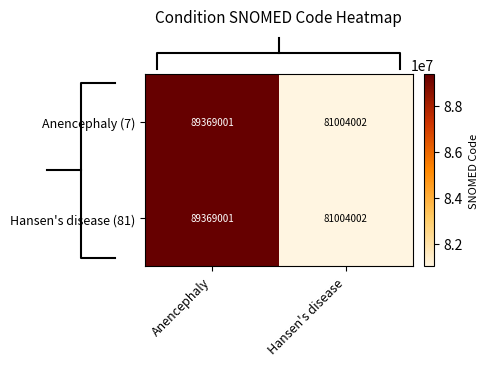

Rank the categories by Hansen's disease (81) value from lowest to highest.

Hansen's disease, Anencephaly